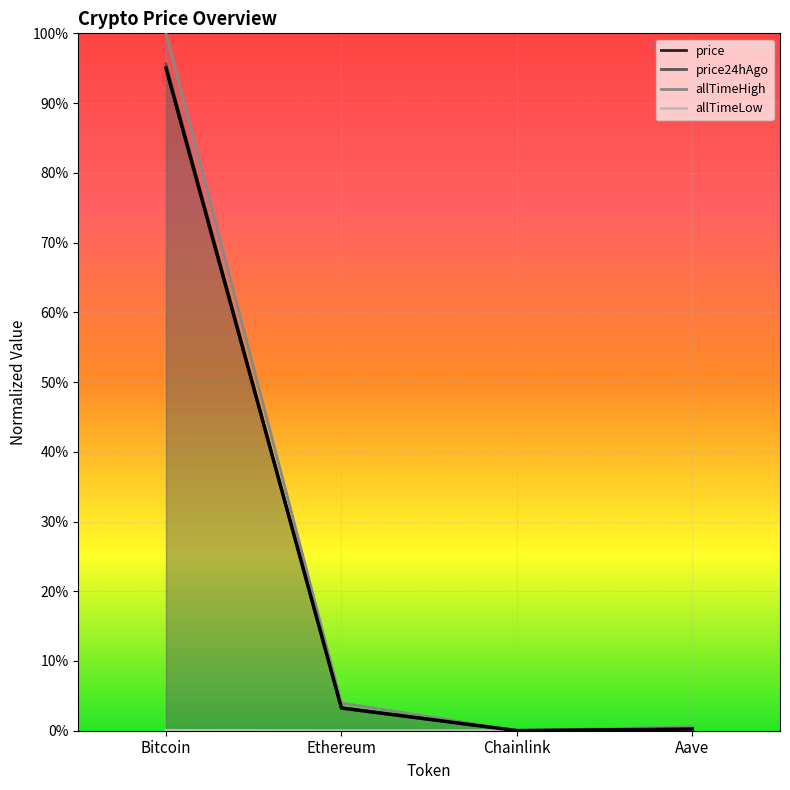

What is the maximum value shown in the chart?

1.0